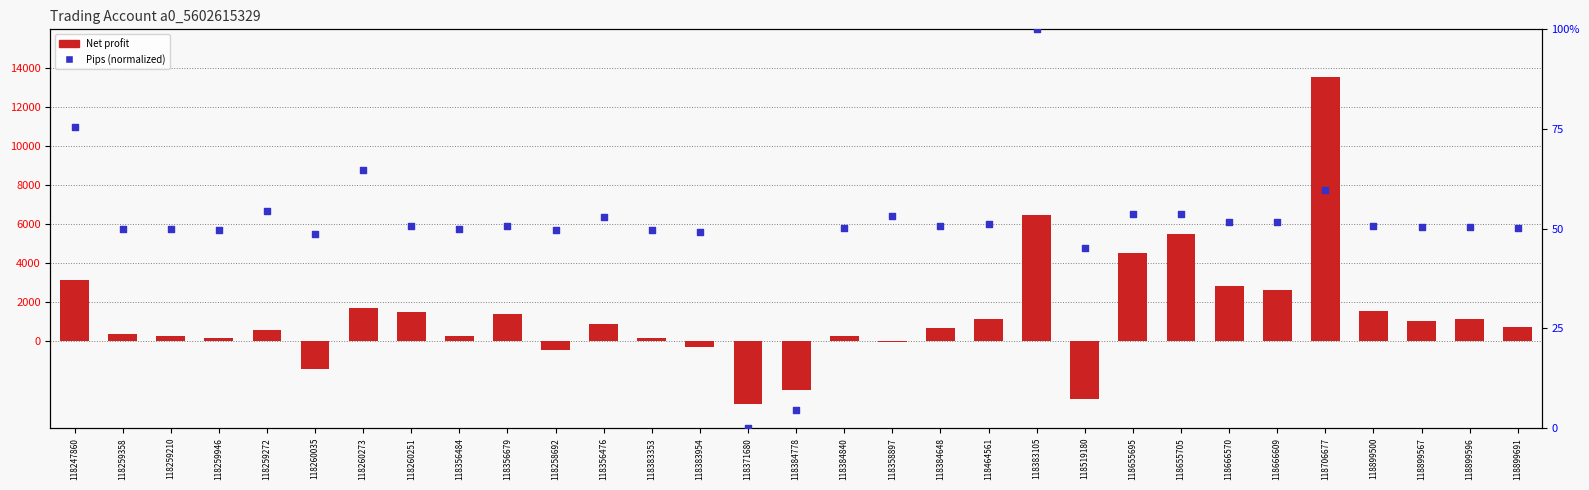

Which series has the largest total across all categories?

Net profit